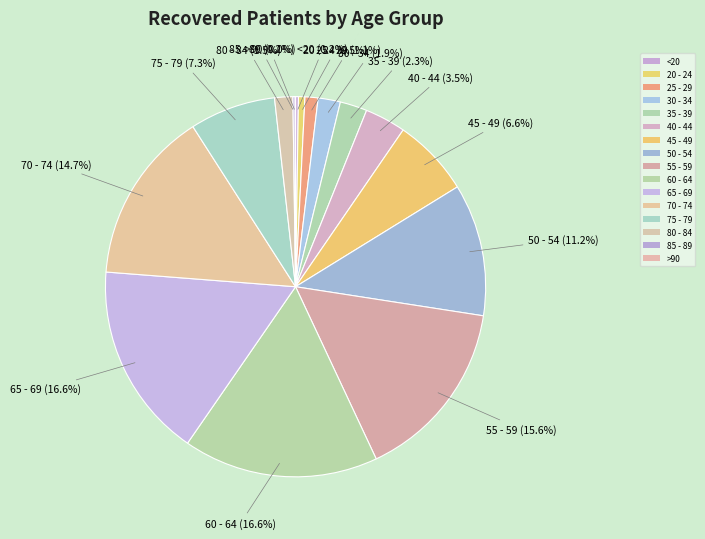

Is there any slice that represents more than half of the pie?

No